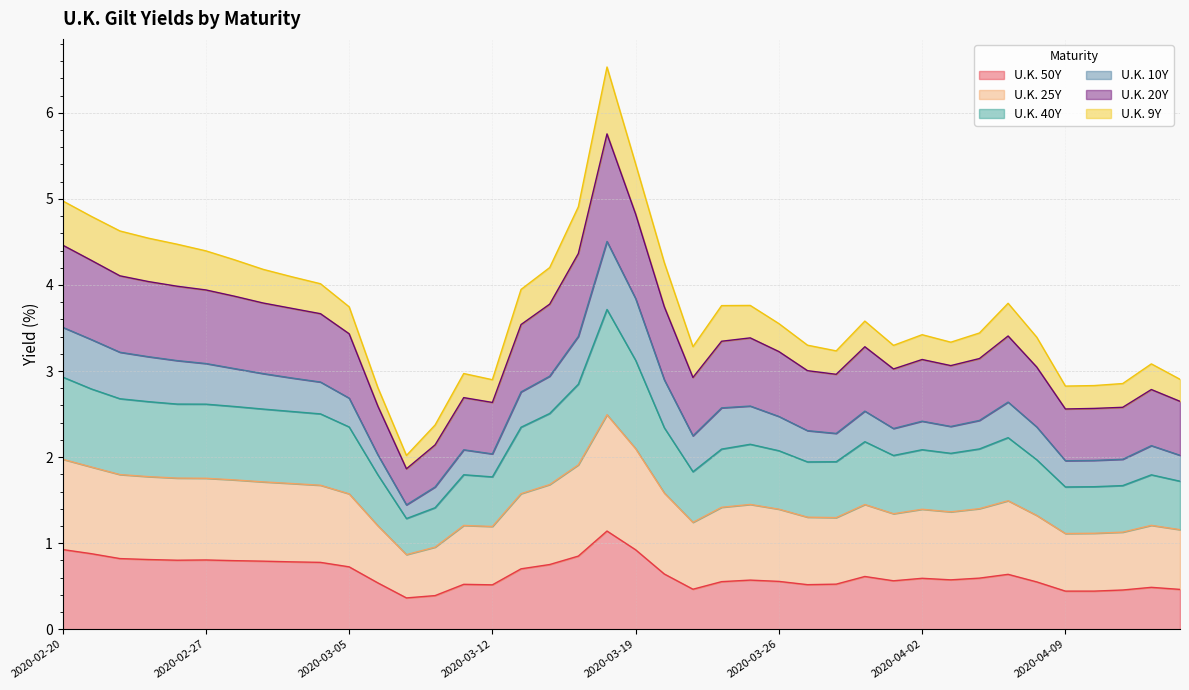

What is the total value across all series at 2020-03-26?

3.6